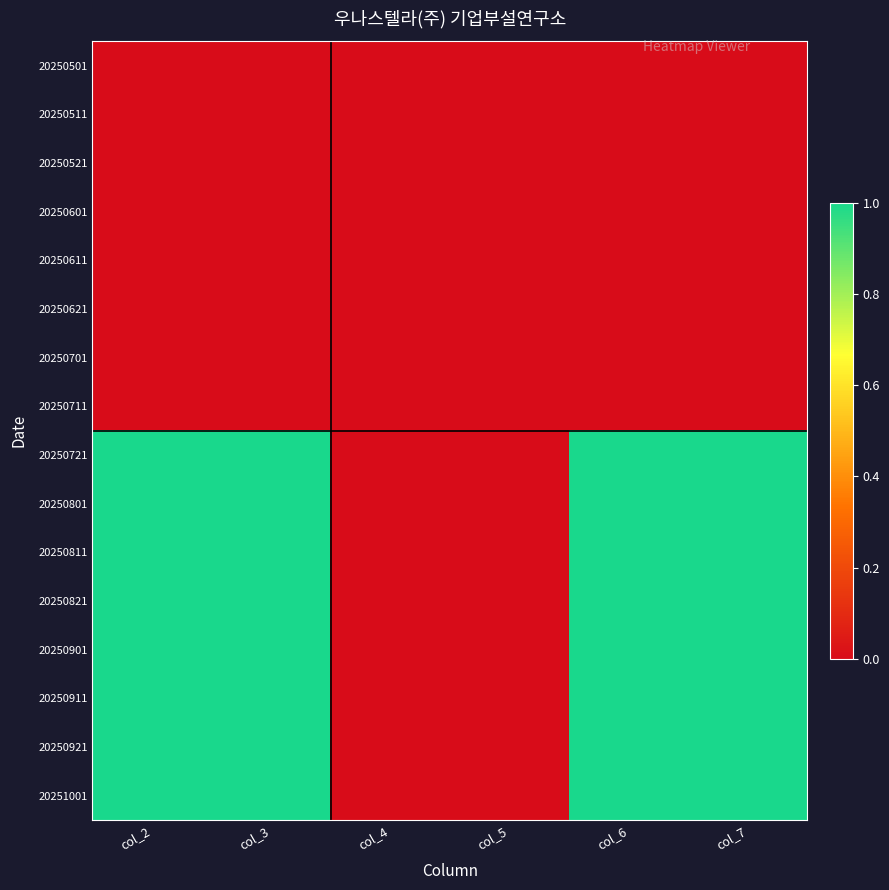

Rank the series at col_2 from highest to lowest value.

20250721, 20250801, 20250811, 20250821, 20250901, 20250911, 20250921, 20251001, 20250501, 20250511, 20250521, 20250601, 20250611, 20250621, 20250701, 20250711